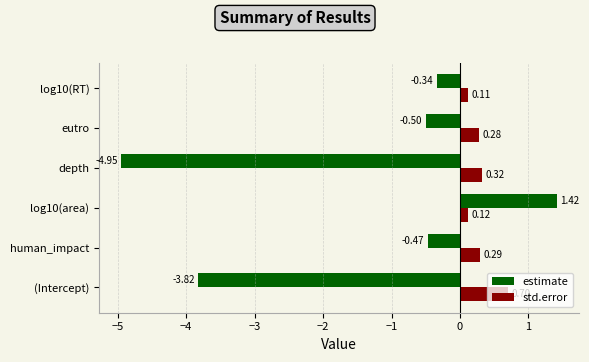

Between human_impact and eutro, which series saw the biggest shift?

estimate